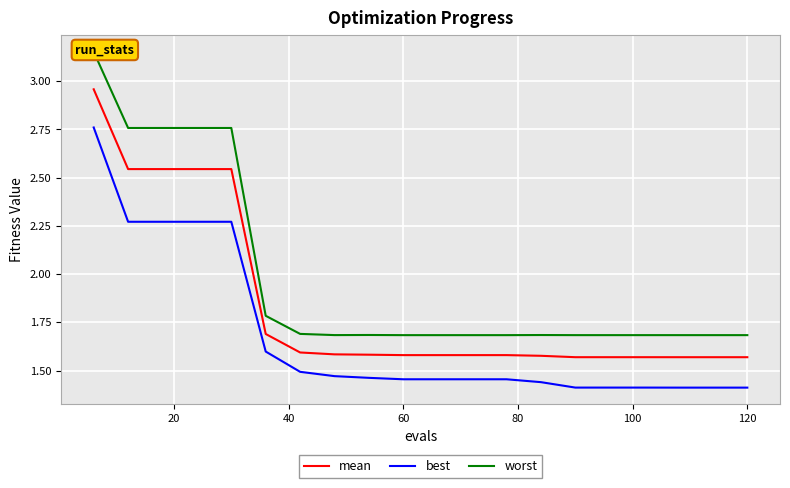

What is the greatest value displayed?

3.2